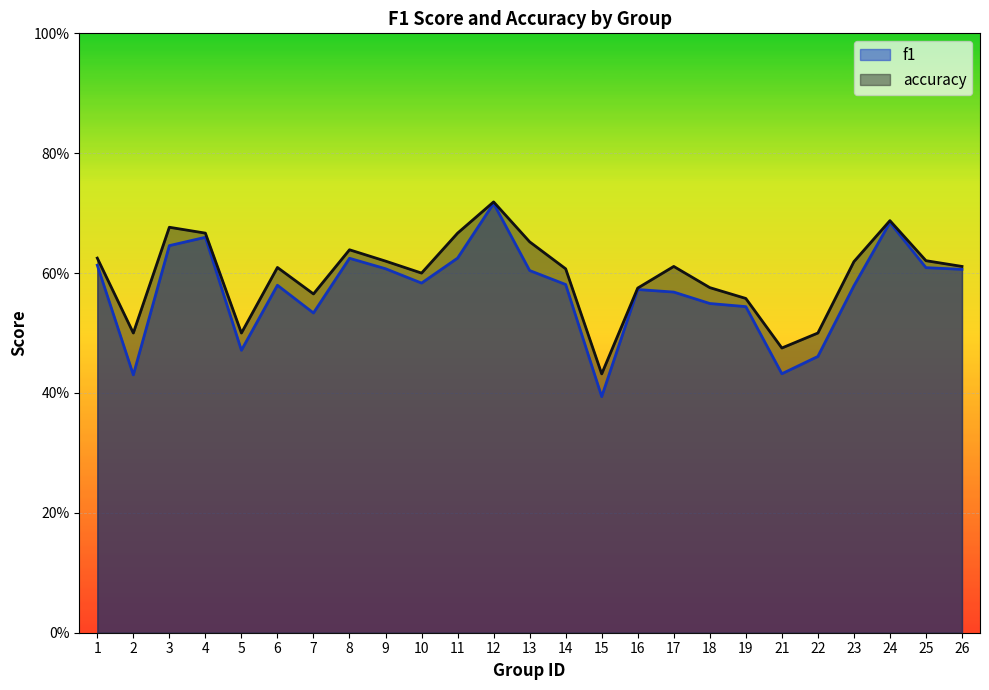

Reading left to right, transcribe all the data shown in this chart.

f1: 1=0.6	2=0.4	3=0.6	4=0.7	5=0.5	6=0.6	7=0.5	8=0.6	9=0.6	10=0.6	11=0.6	12=0.7	13=0.6	14=0.6	15=0.4	16=0.6	17=0.6	18=0.5	19=0.5	21=0.4	22=0.5	23=0.6	24=0.7	25=0.6	26=0.6
accuracy: 1=0.6	2=0.5	3=0.7	4=0.7	5=0.5	6=0.6	7=0.6	8=0.6	9=0.6	10=0.6	11=0.7	12=0.7	13=0.7	14=0.6	15=0.4	16=0.6	17=0.6	18=0.6	19=0.6	21=0.5	22=0.5	23=0.6	24=0.7	25=0.6	26=0.6